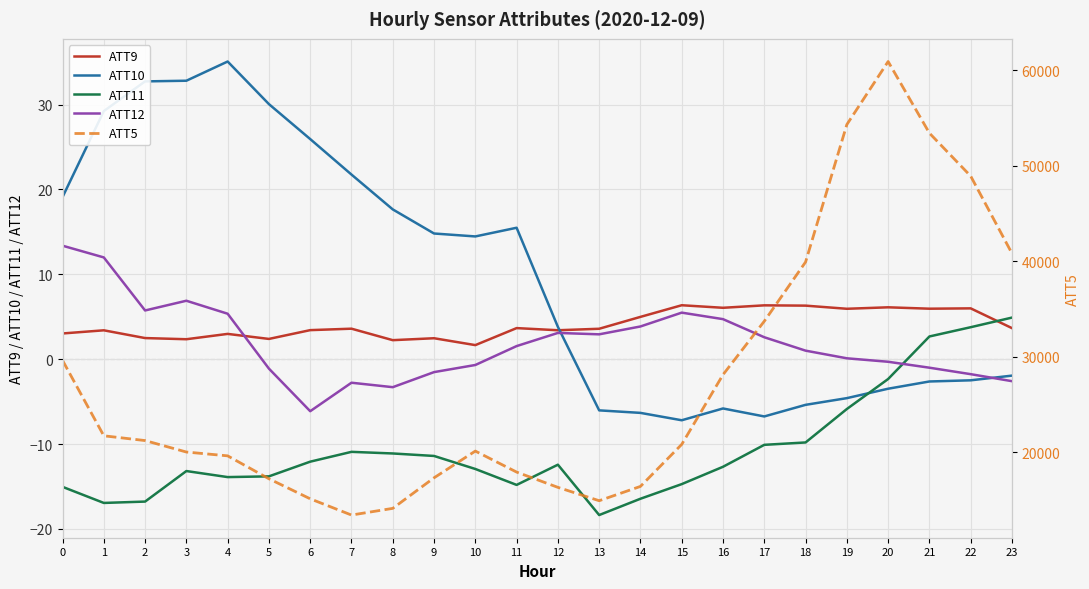

Which category has the lowest value in the ATT9 series?

10